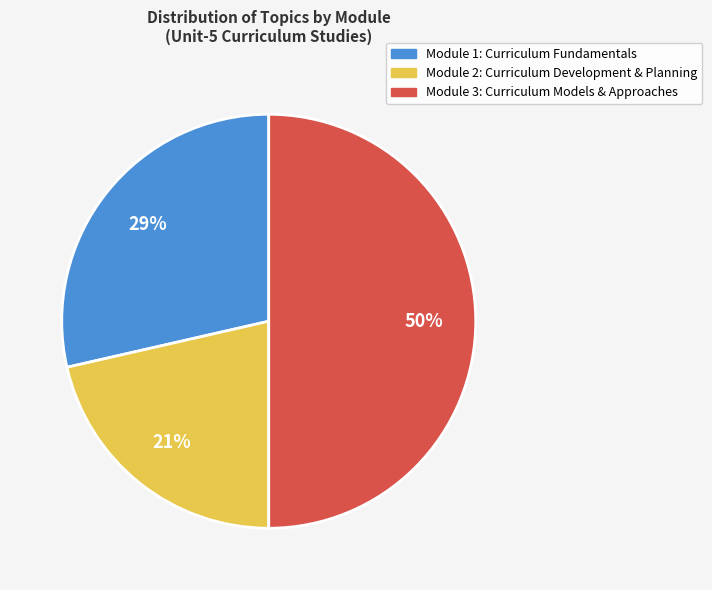

To the nearest percent, what is the difference between the Module 3: Curriculum Models & Approaches and Module 1: Curriculum Fundamentals slice percentages?

21%